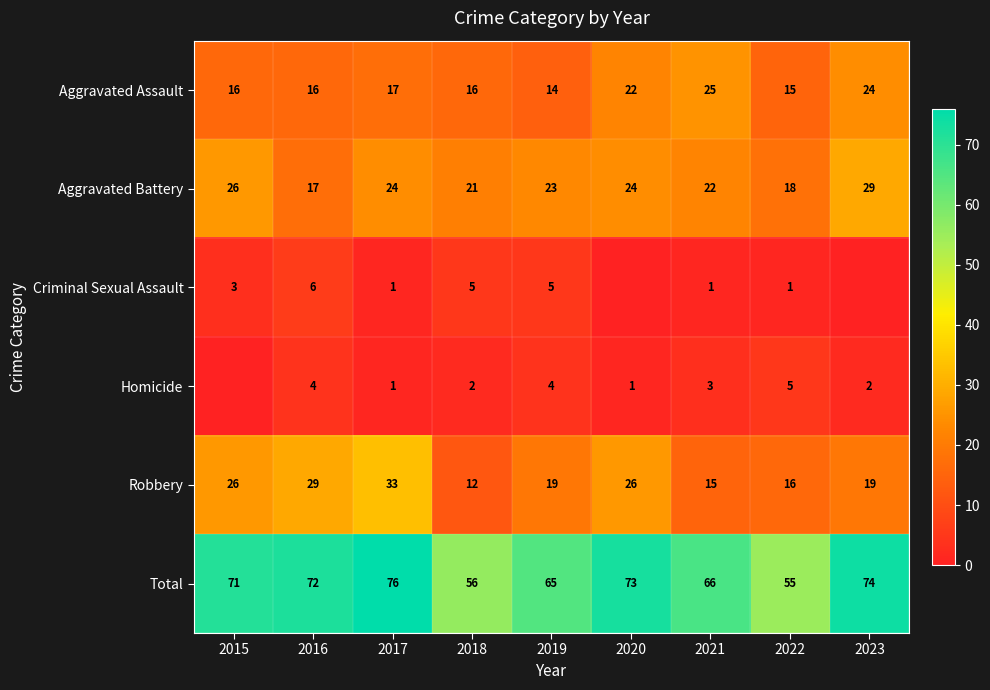

At which label is Total closest to 65?

2019